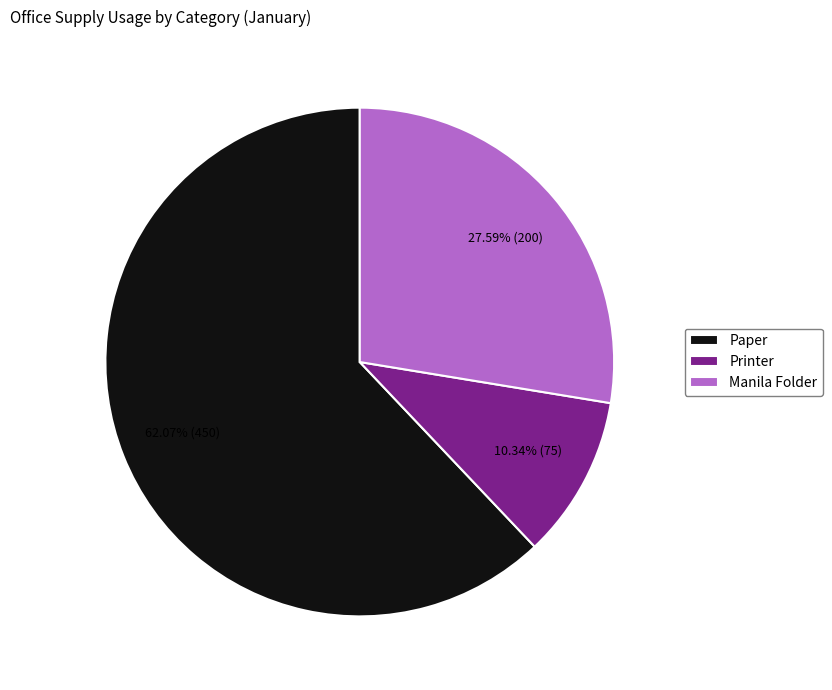

To the nearest percent, what is the combined percentage of Paper and Manila Folder?

90%